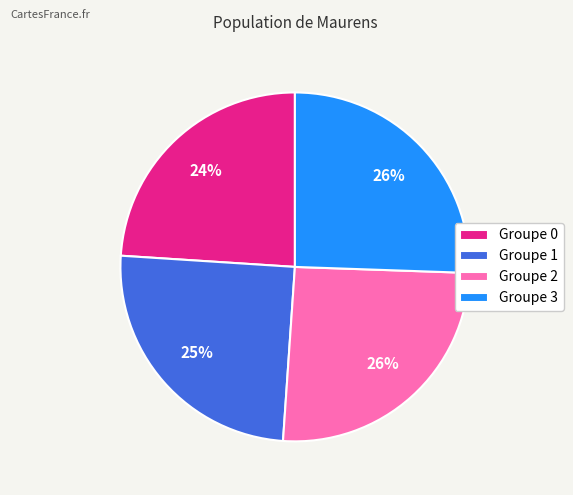

What percentage is the Groupe 0 slice, to the nearest percent?

24%